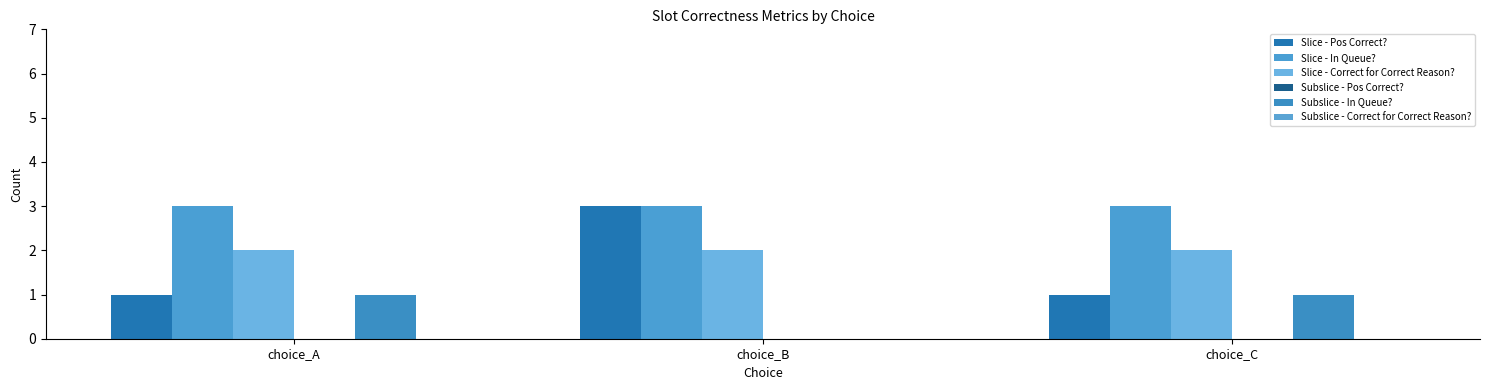

What value does the Slice - In Queue? series have at choice_B?

3